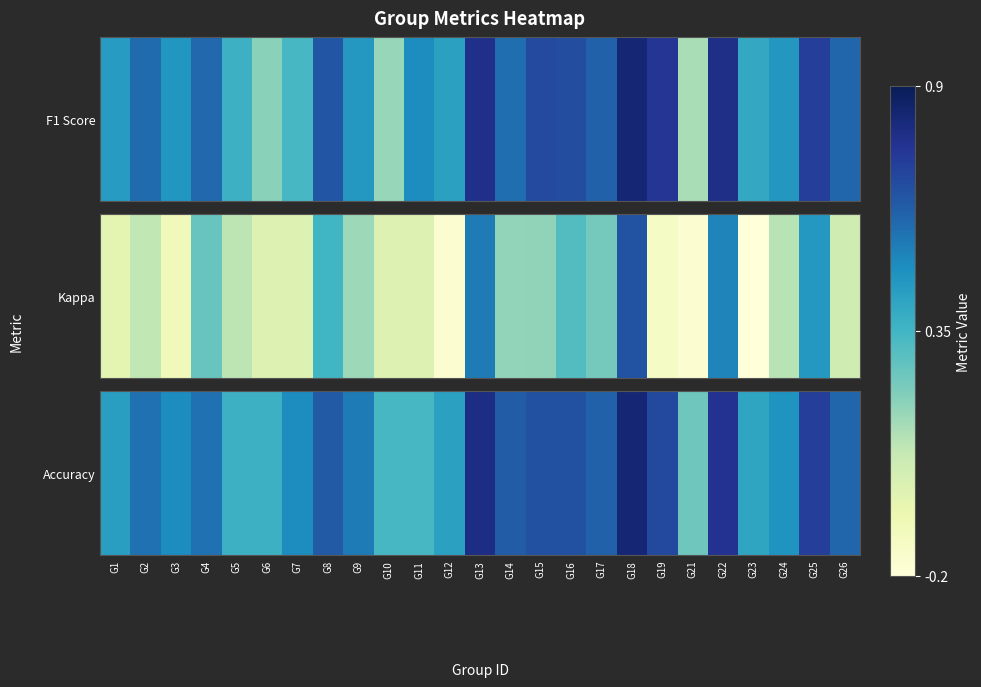

True or false: the data shows 0.5 at G9.

True